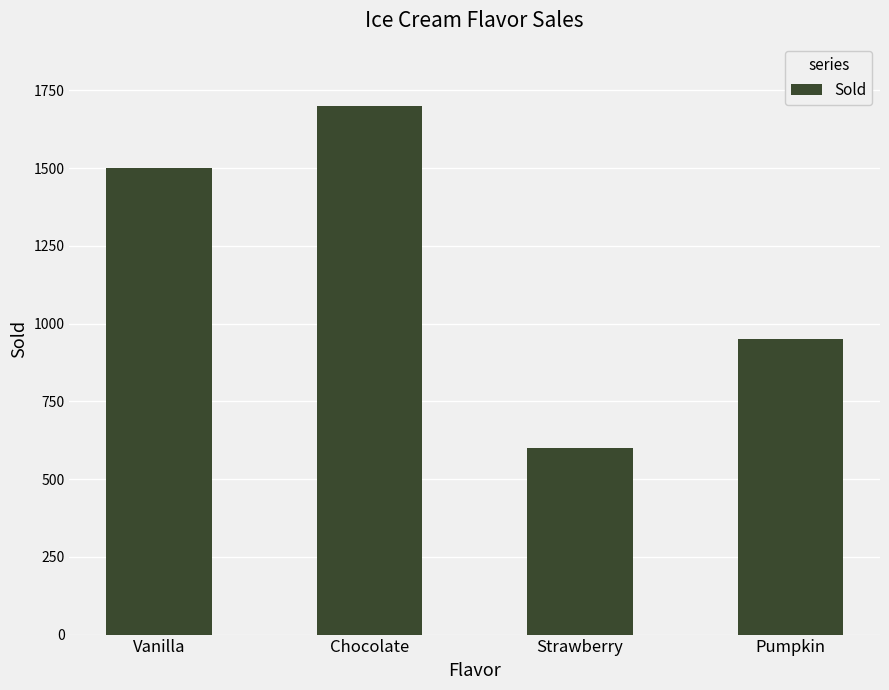

What position from the right is Pumpkin?

1